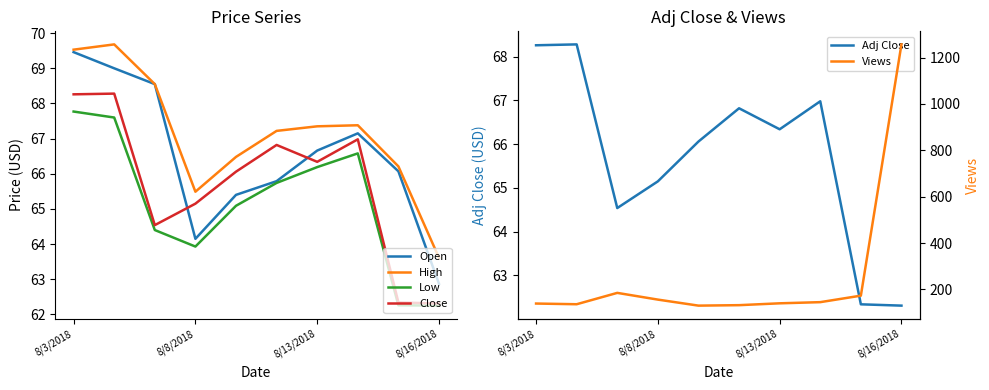

True or false: High and Close intersect in this chart.

False